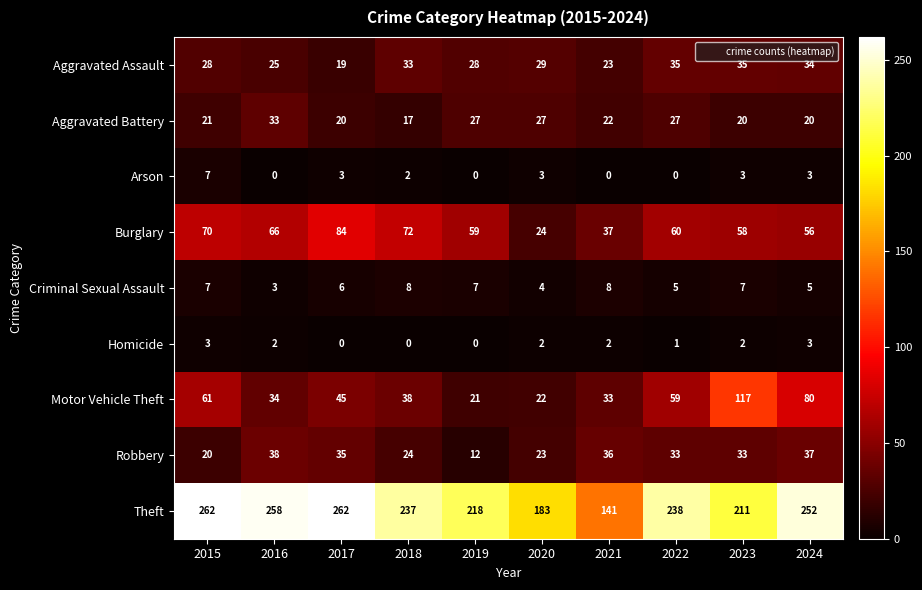

True or false: Aggravated Battery has a value of 7 at 2024.

False